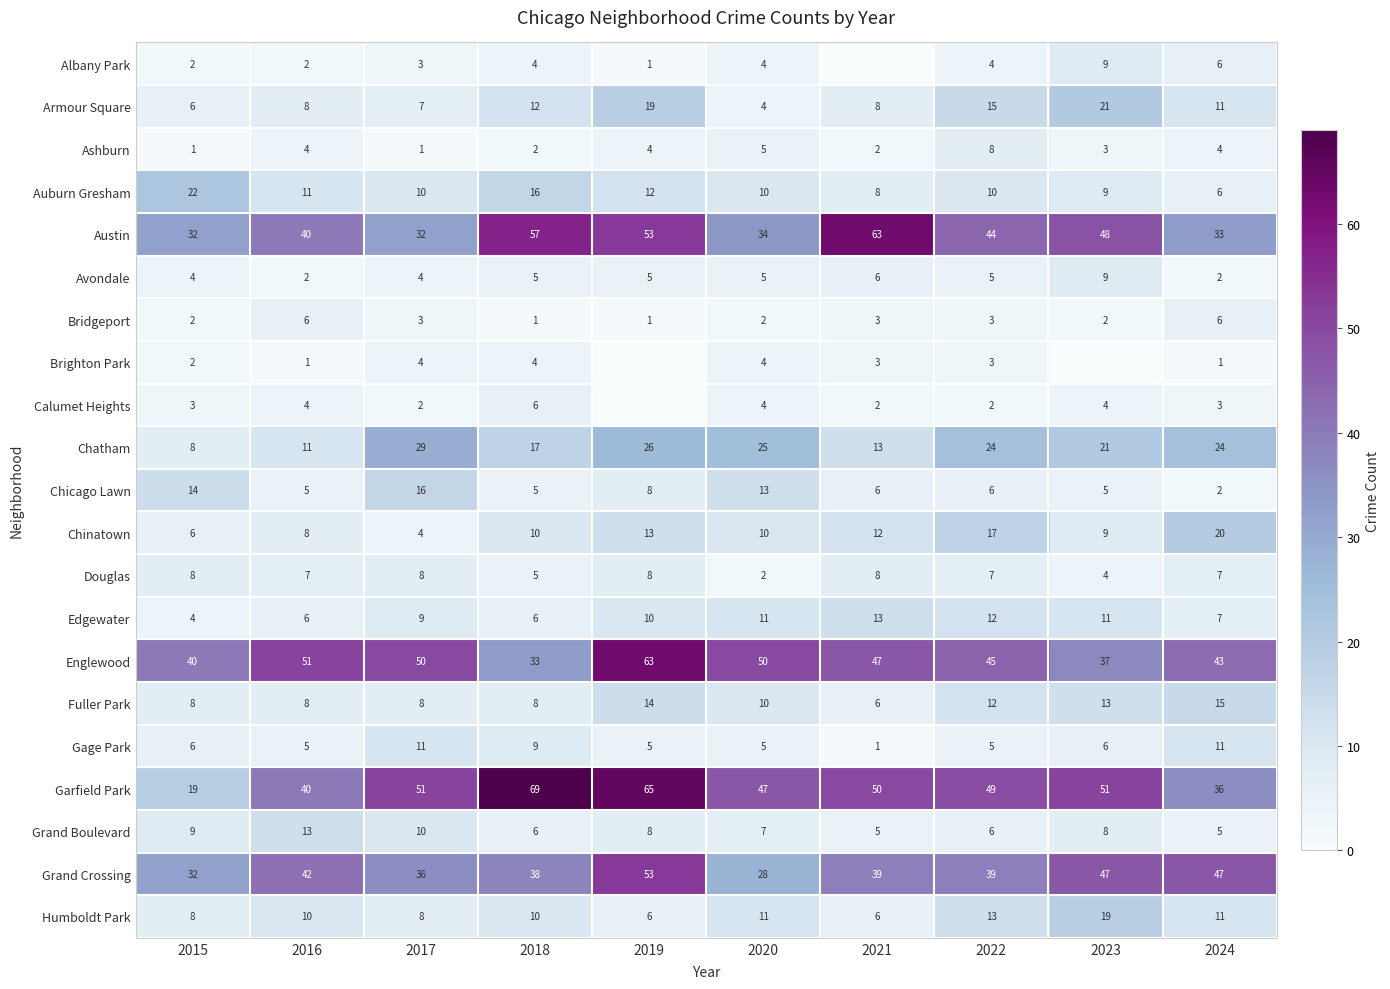

Between 2015 and 2020, which series saw the biggest shift?

Garfield Park